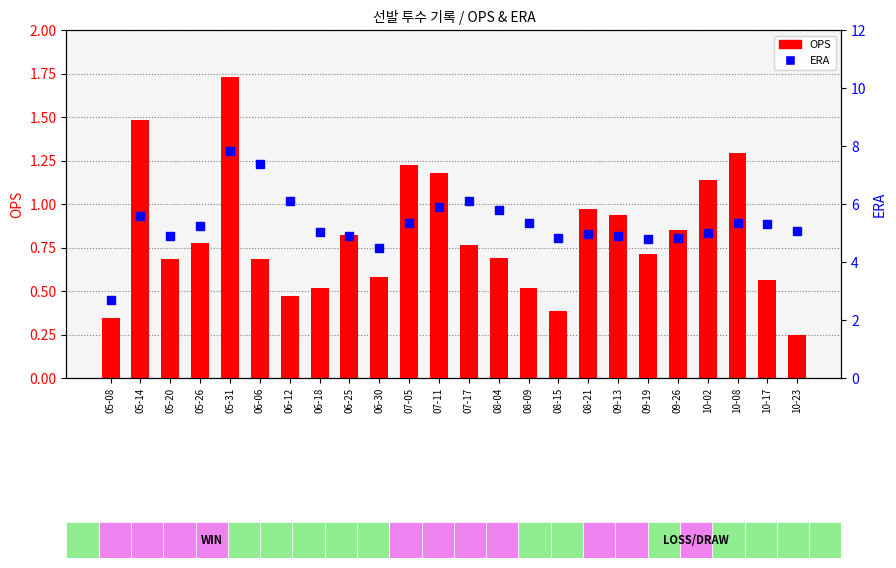

What is the sum of all ERA values?

127.8